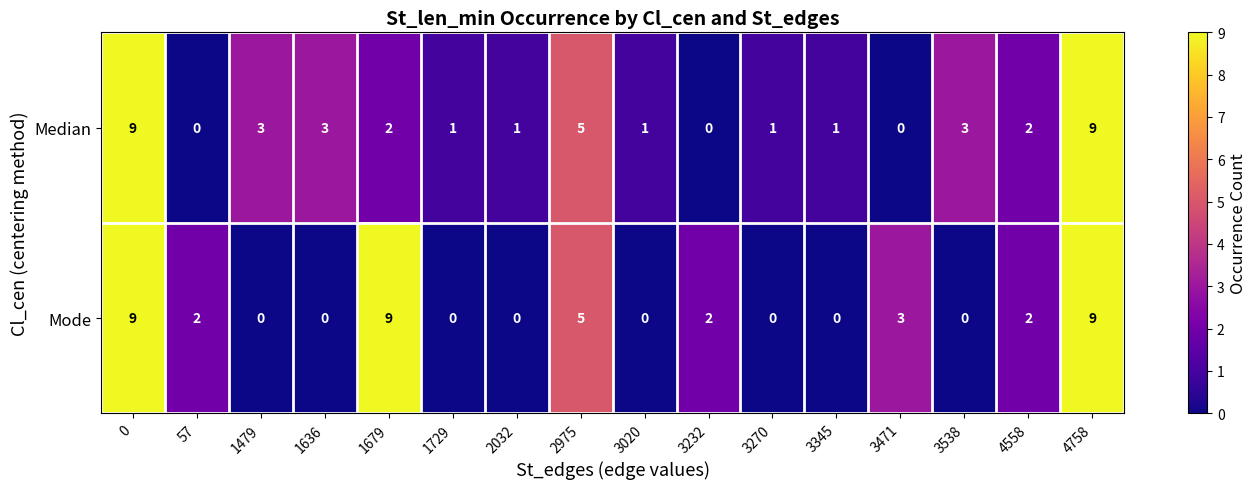

What is the difference between the maximum and minimum values in the Mode series?

9